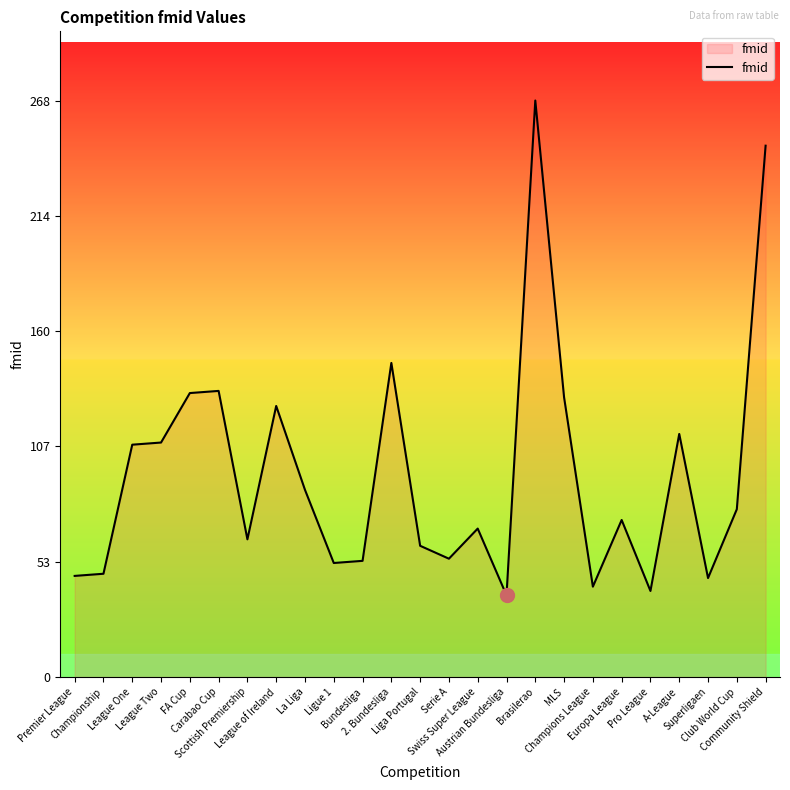

What is the maximum value shown in the chart?

268